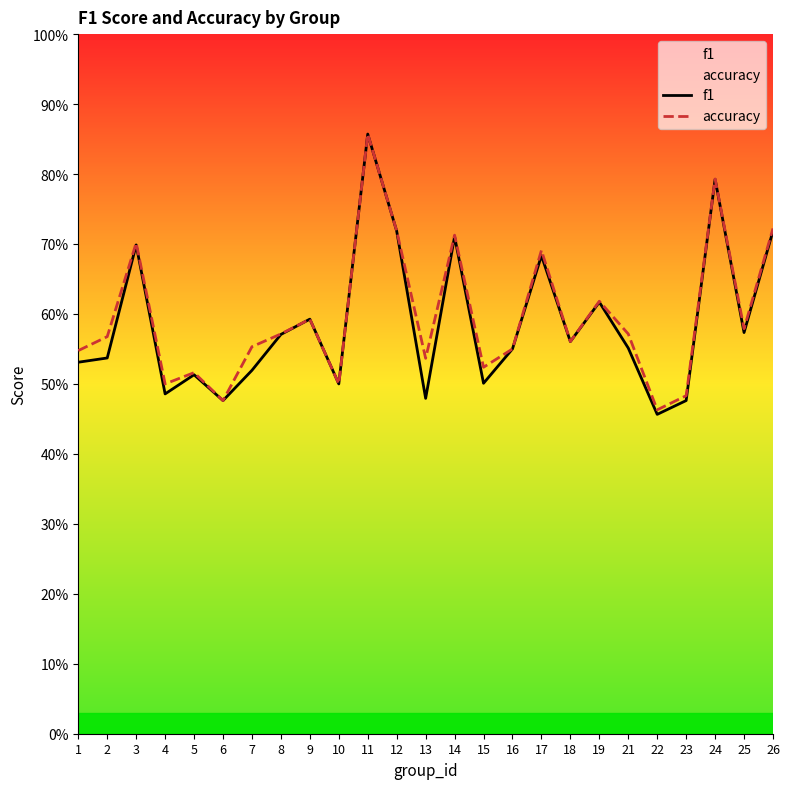

What is the sum of all accuracy values?

14.9